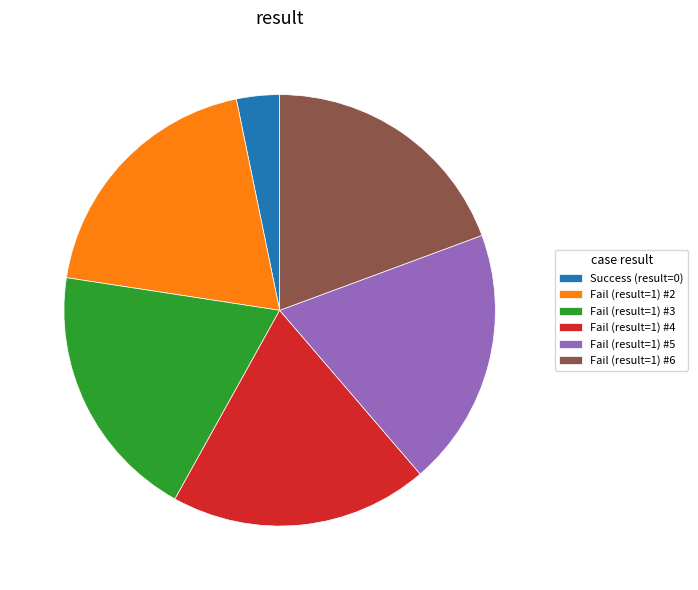

Combined, do Fail (result=1) #2 and Success (result=0) account for over 50%?

No